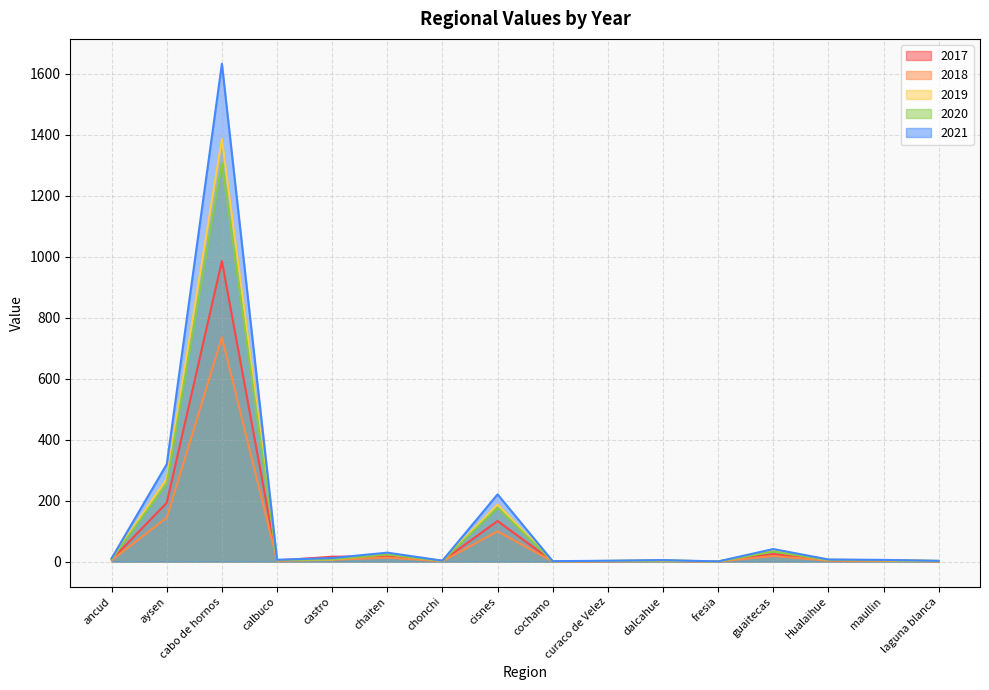

The value of 2019 at curaco de Velez is 2.3. True or false?

True